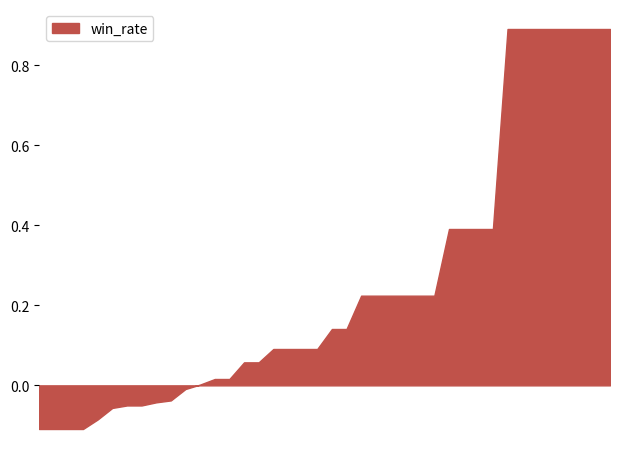

Which has a higher value, 0 or 8?

8